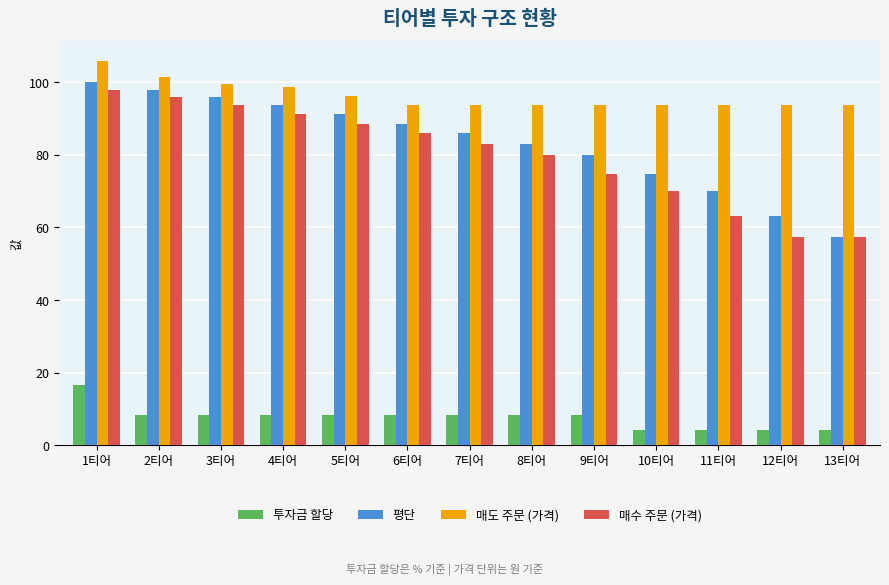

What are all the series names shown in the legend?

투자금 할당, 평단, 매도 주문 (가격), 매수 주문 (가격)